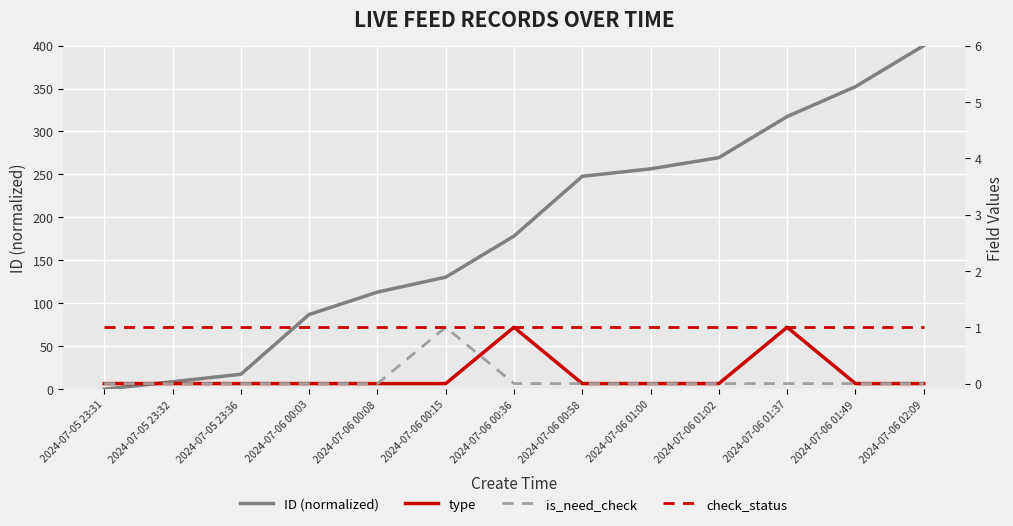

What is the label of the 1st point from the left?

2024-07-05 23:31